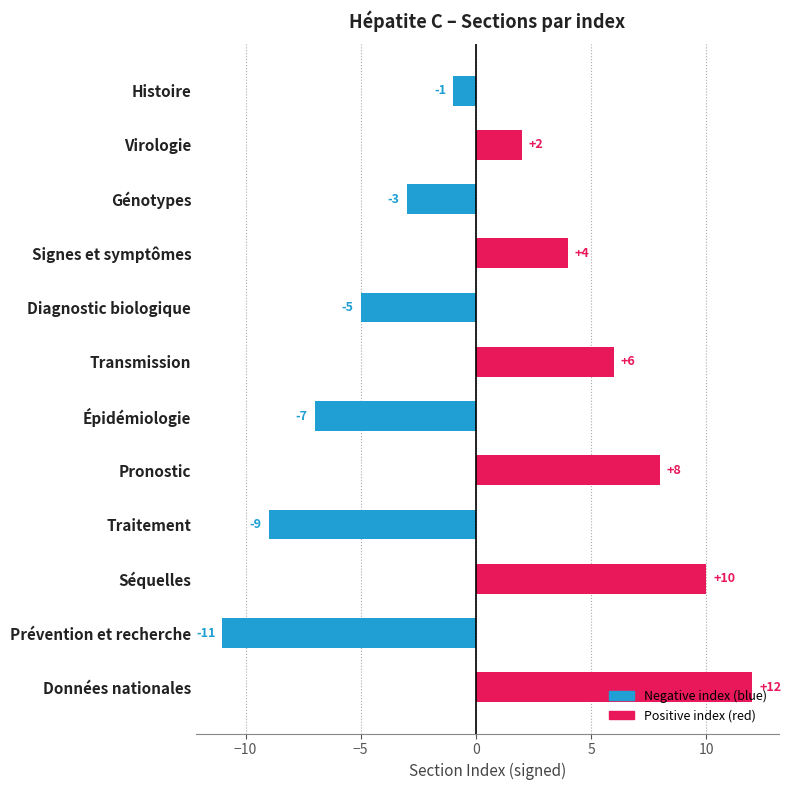

List the labels in order of value, smallest first.

Prévention et recherche, Traitement, Épidémiologie, Diagnostic biologique, Génotypes, Histoire, Virologie, Signes et symptômes, Transmission, Pronostic, Séquelles, Données nationales